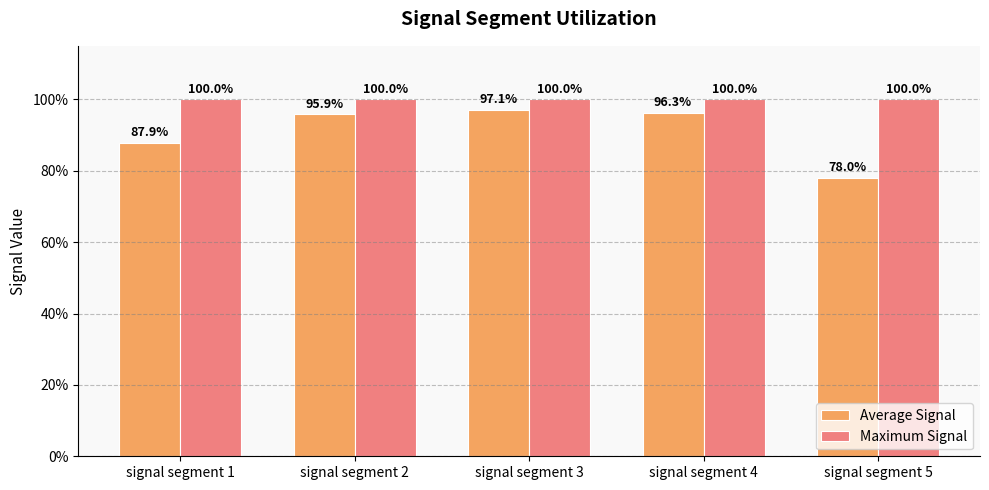

What is the sum of the Maximum Signal values at signal segment 4 and signal segment 2?

2.0